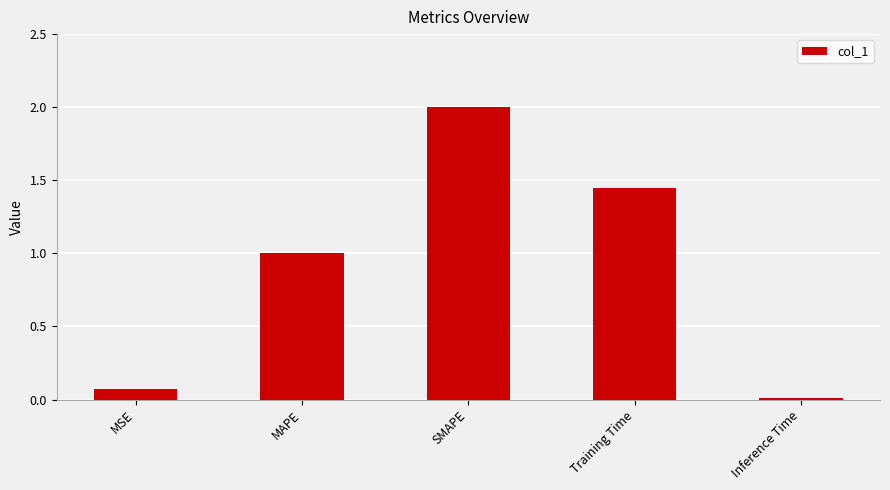

Which label corresponds to the largest value in the chart?

SMAPE